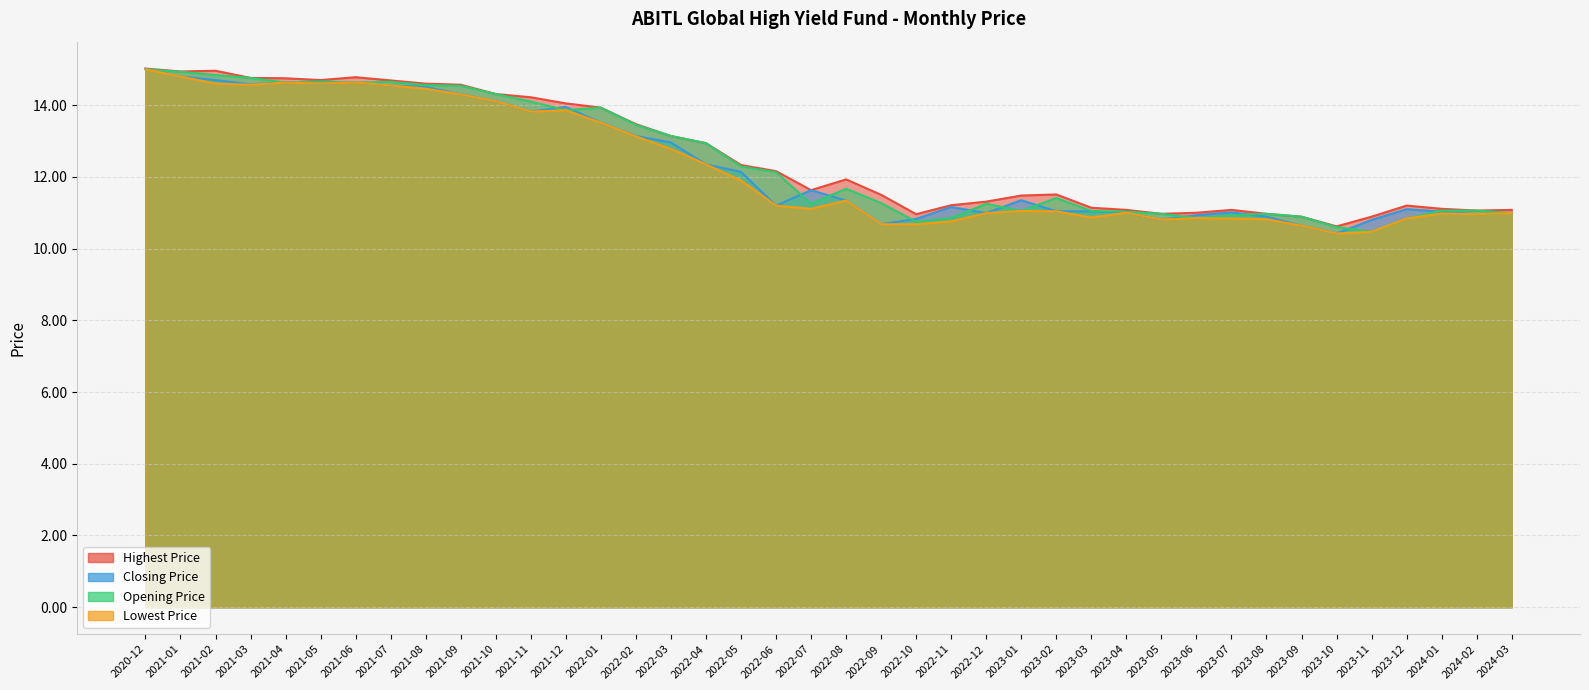

At 2022-03, list the series in order from smallest to largest.

Lowest Price, Closing Price, Highest Price, Opening Price